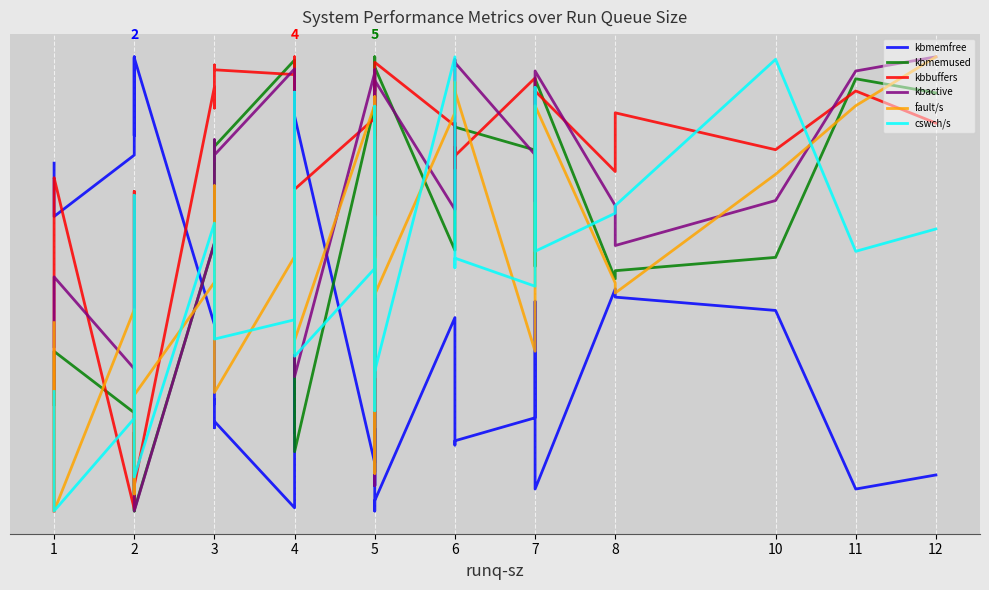

At how many categories does at least one series exceed 0?

40